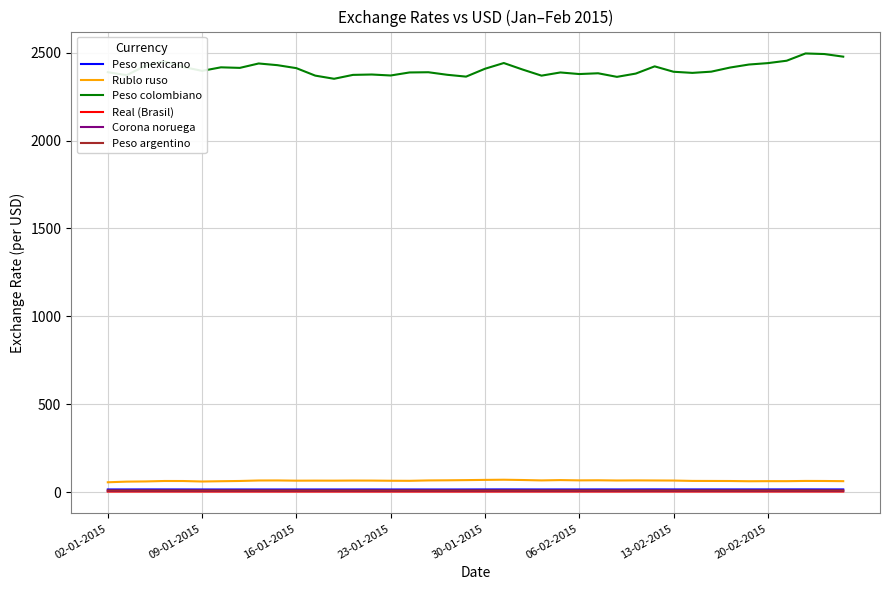

True or false: Peso colombiano and Peso argentino cross at least once.

False